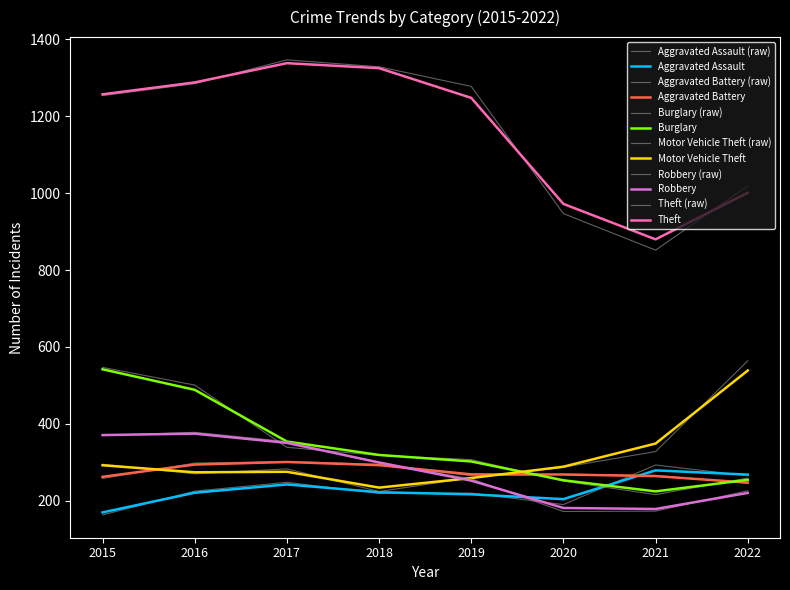

True or false: Aggravated Battery has a value of 543 at 2017.

False